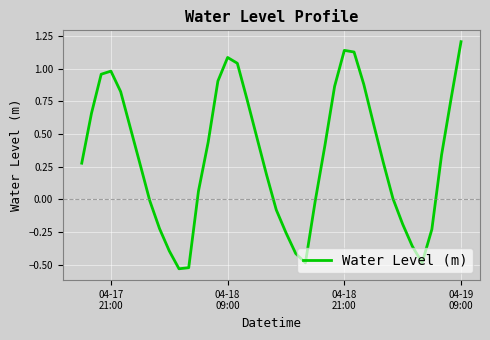

What is the greatest value displayed?

1.2